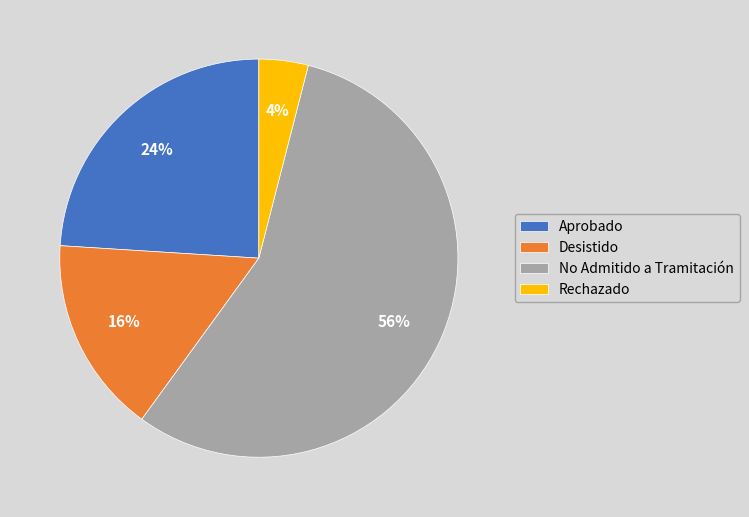

What percentage is the Desistido slice, to the nearest percent?

16%